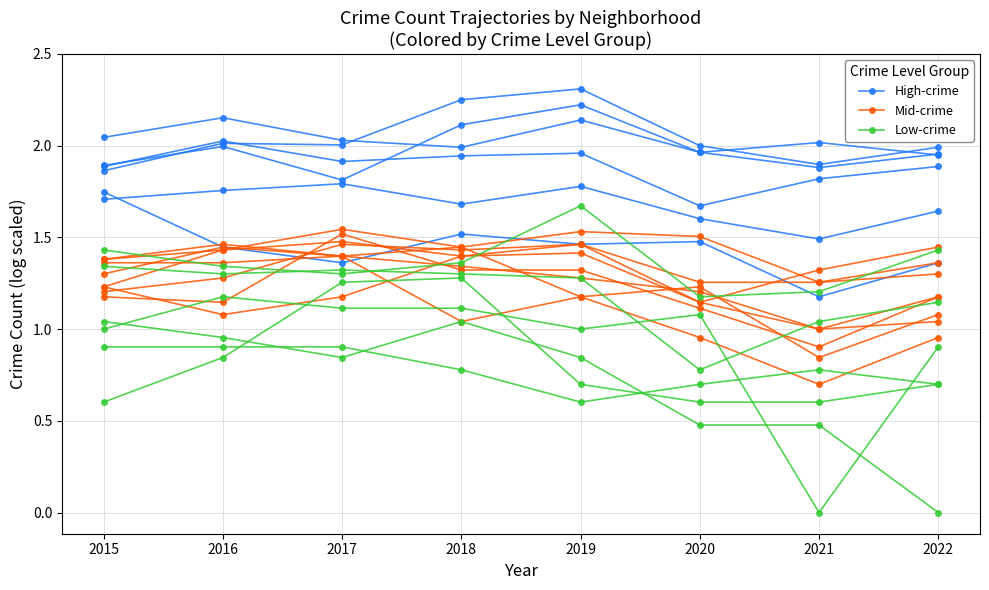

What is the greatest value displayed?

2.2